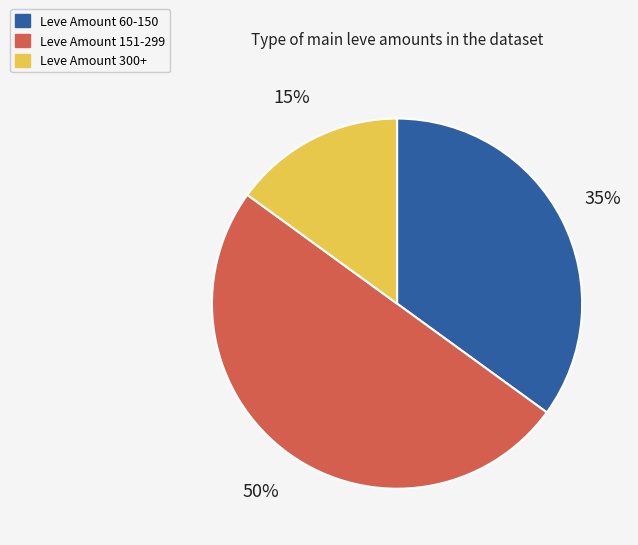

To the nearest percent, what is the average slice percentage?

33%